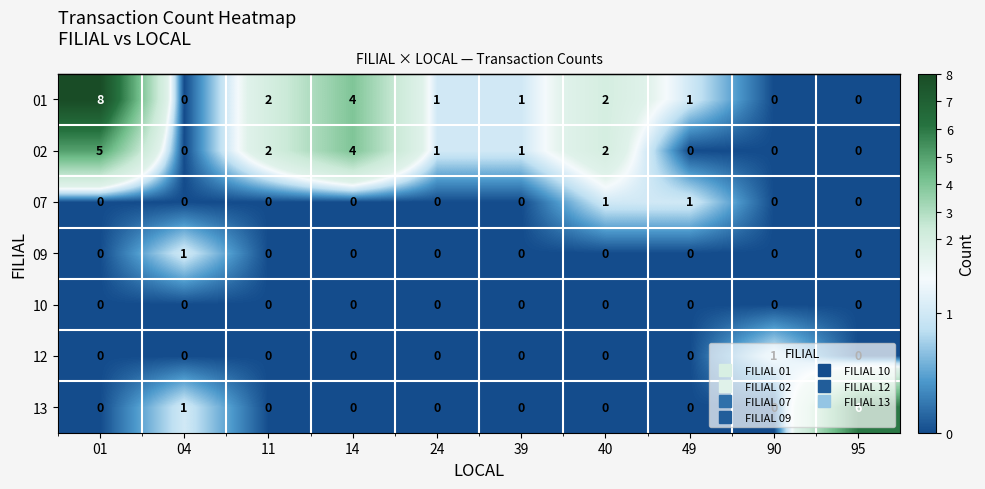

What is the difference between the maximum and second lowest values in the 02 series?

5